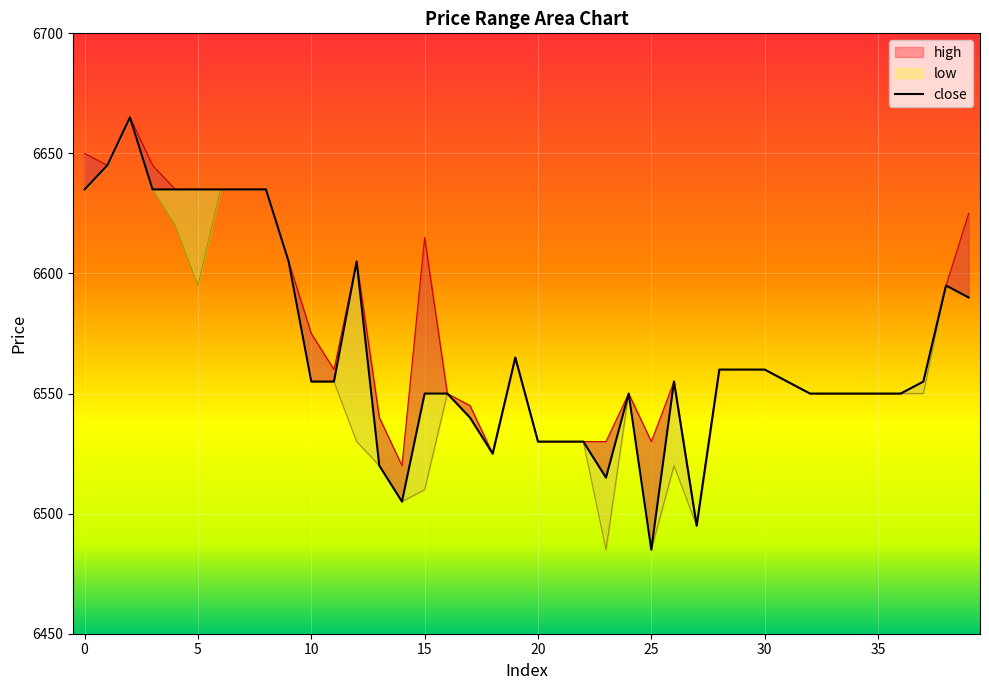

What is the sum of all high values?

262995